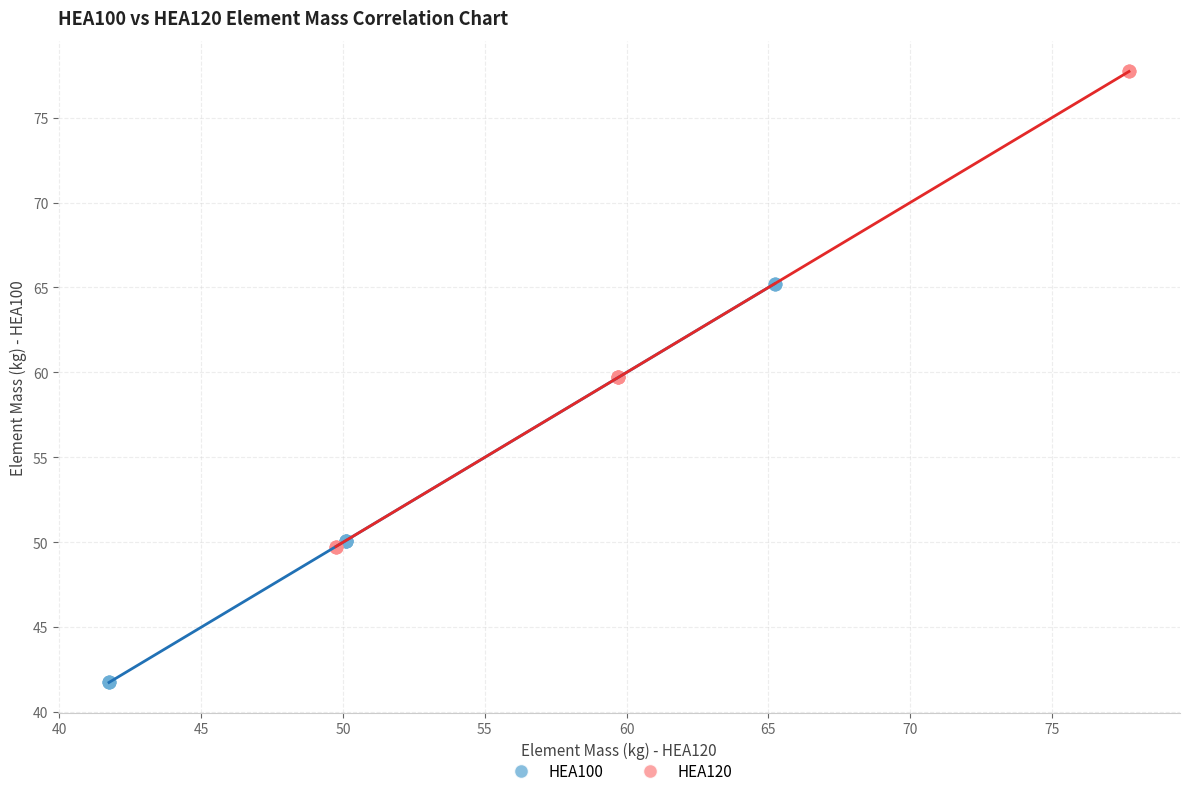

Which series has the largest Y range (max minus min)?

HEA120